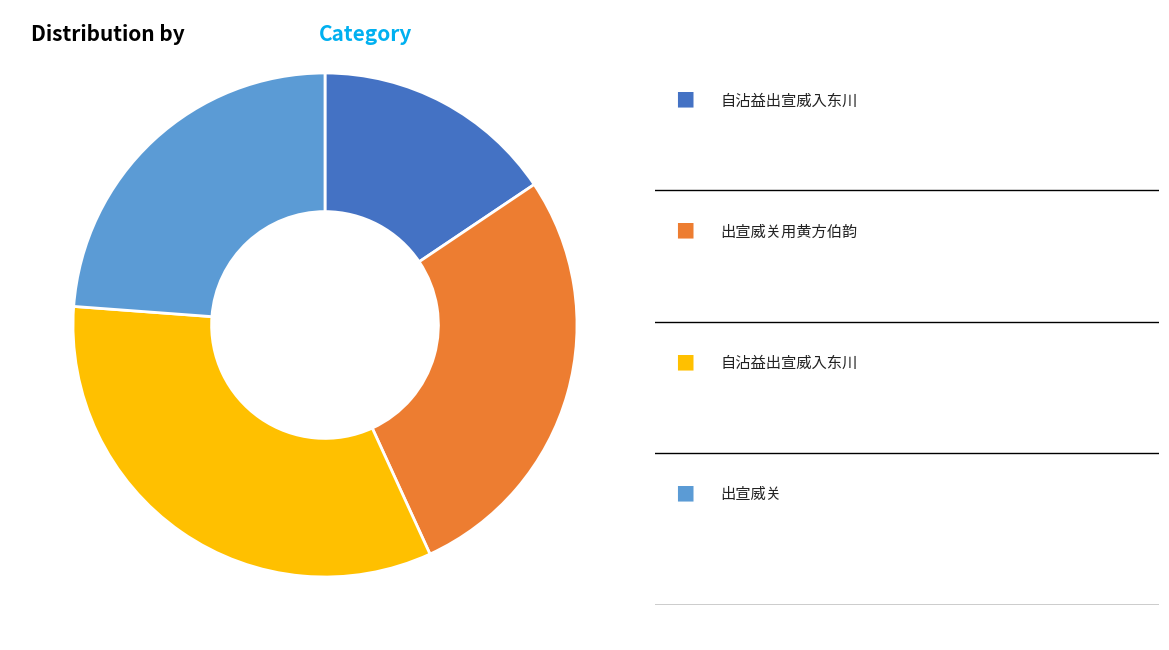

Is there a majority slice in this chart?

No